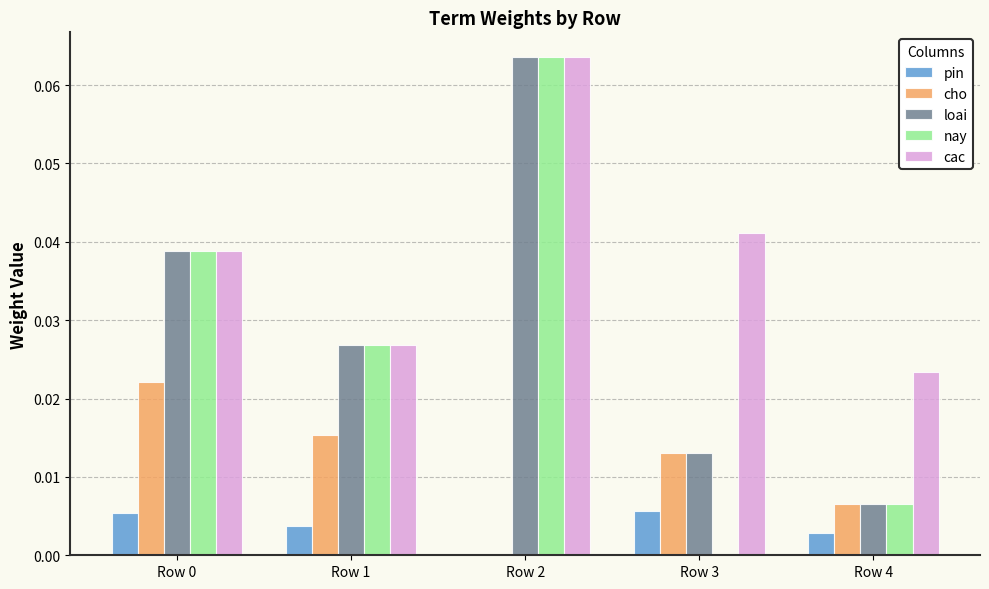

Is the value of cac at Row 0 greater than the value of loai at Row 2?

No